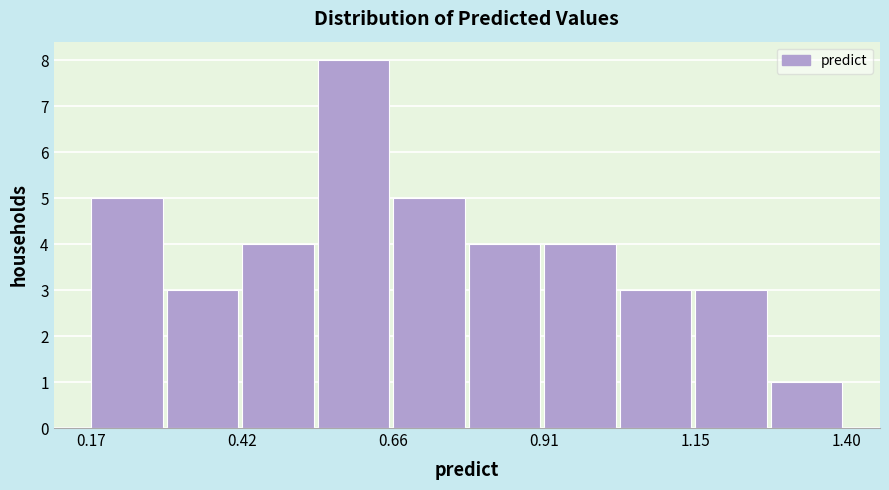

Read against the x-axis, roughly where is the centre of the tallest bar?

0.60